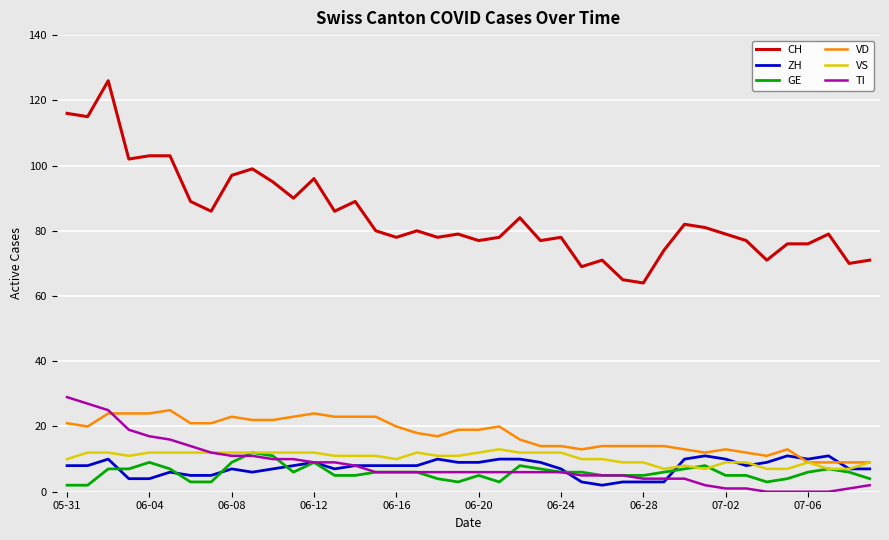

Which series has the widest spread of values?

CH